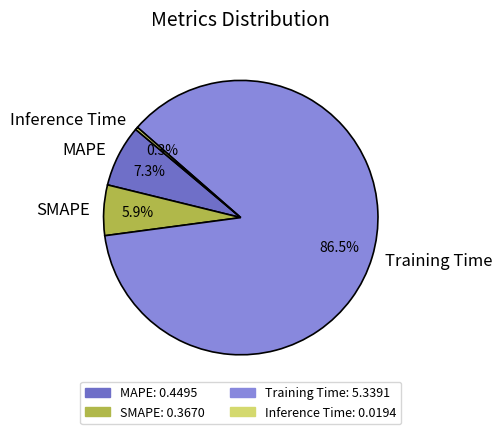

What percentage is NOT represented by SMAPE?

94.1%